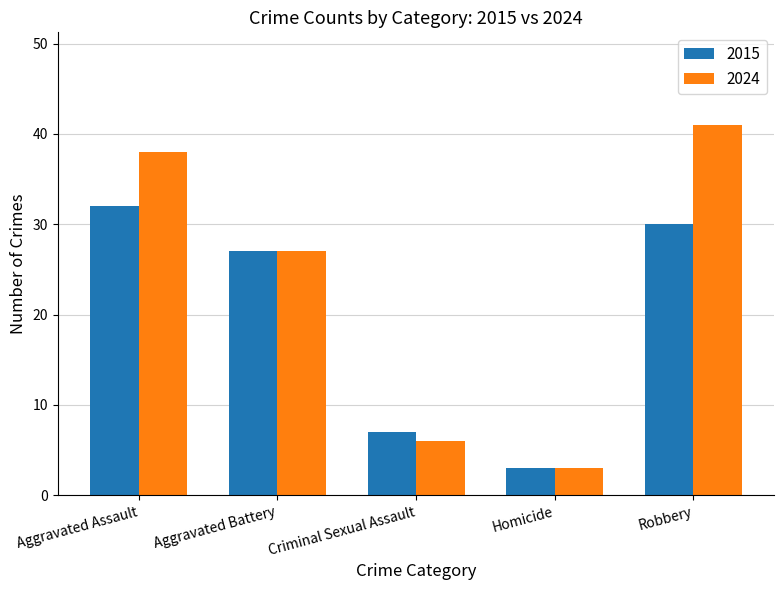

Which series has the widest spread of values?

2024